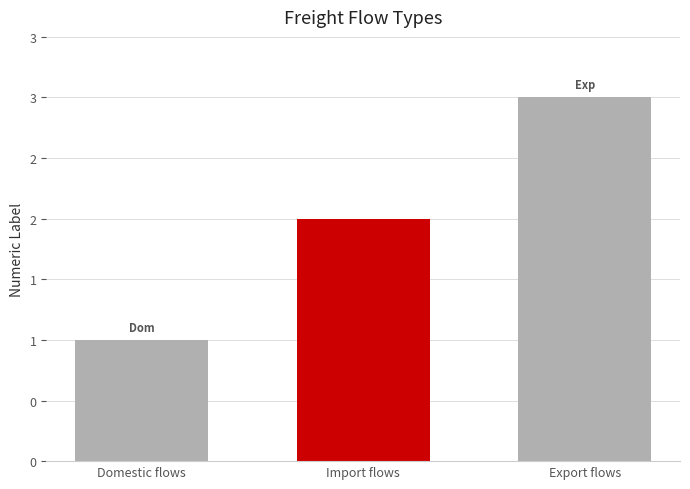

What is the value of the 2nd bar from the left?

2